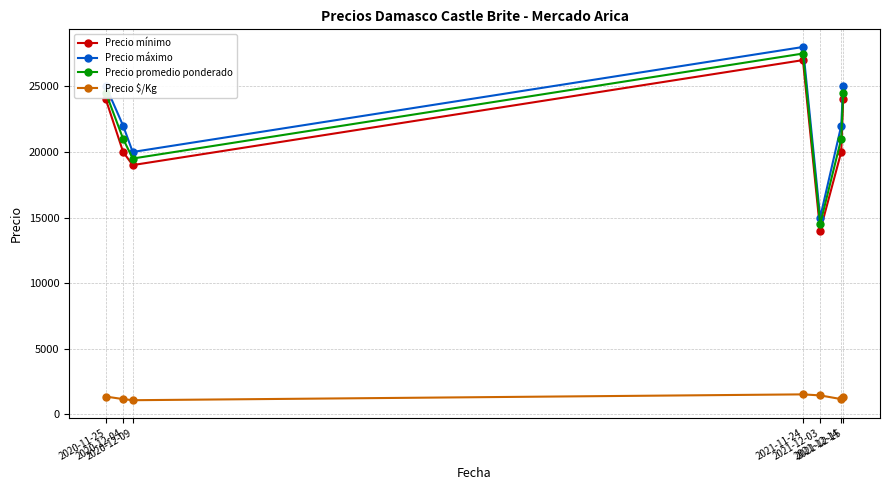

Count the Precio máximo values in the range 20000 to 25000.

5